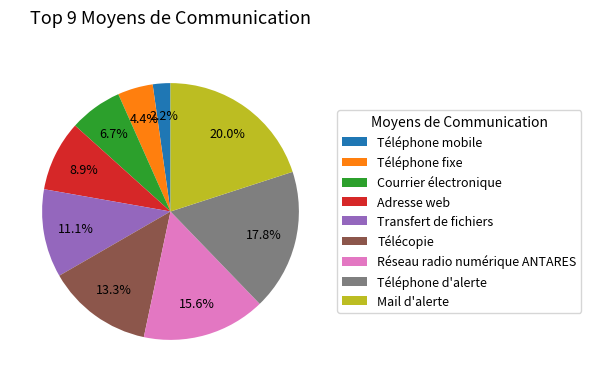

Rank the categories by value from highest to lowest.

Mail d'alerte, Téléphone d'alerte, Réseau radio numérique ANTARES, Télécopie, Transfert de fichiers, Adresse web, Courrier électronique, Téléphone fixe, Téléphone mobile